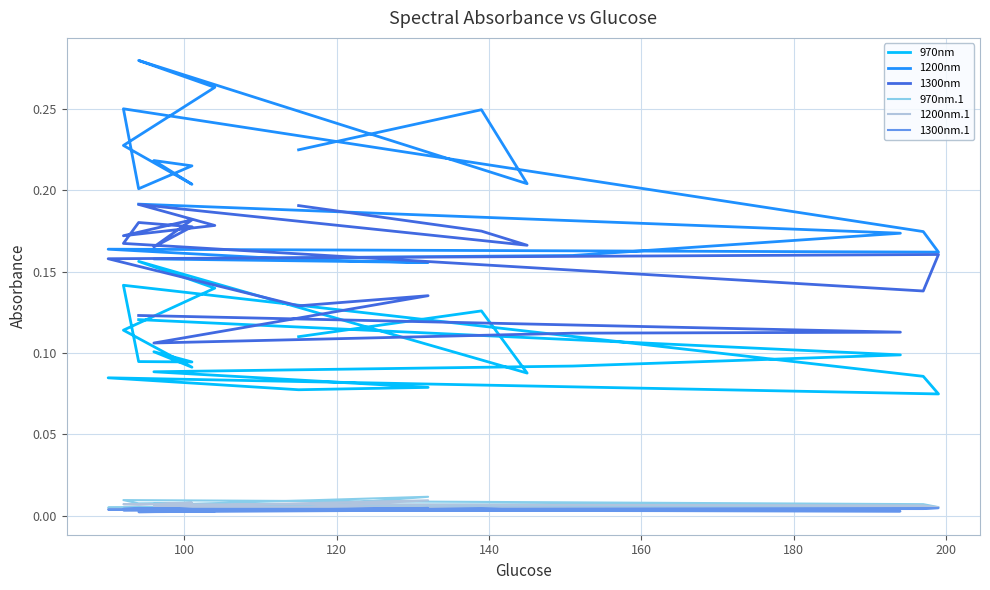

What are all the series names shown in the legend?

970nm, 1200nm, 1300nm, 970nm.1, 1200nm.1, 1300nm.1